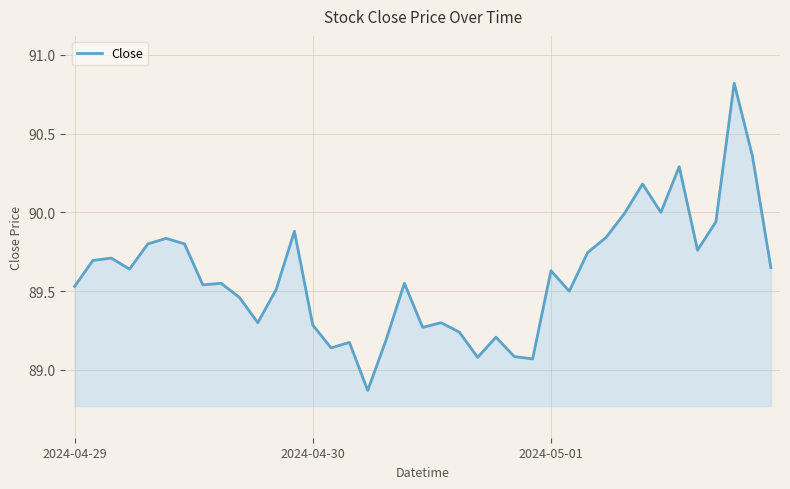

What is the difference between the maximum and minimum values?

1.9